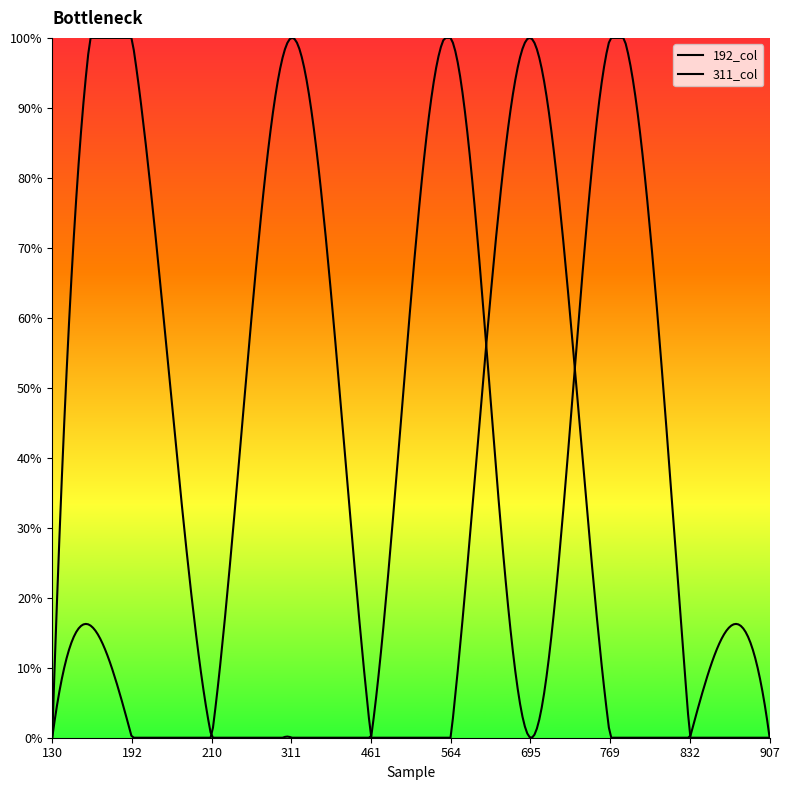

Count the 311_col values in the range 0 to 1.

10